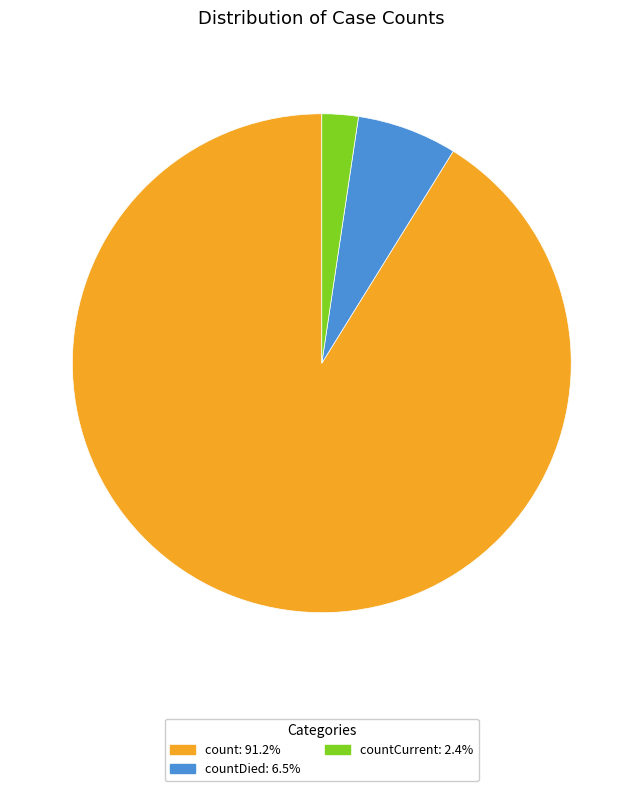

Do countDied: 6.5% and countCurrent: 2.4% together represent more than half of the pie?

No